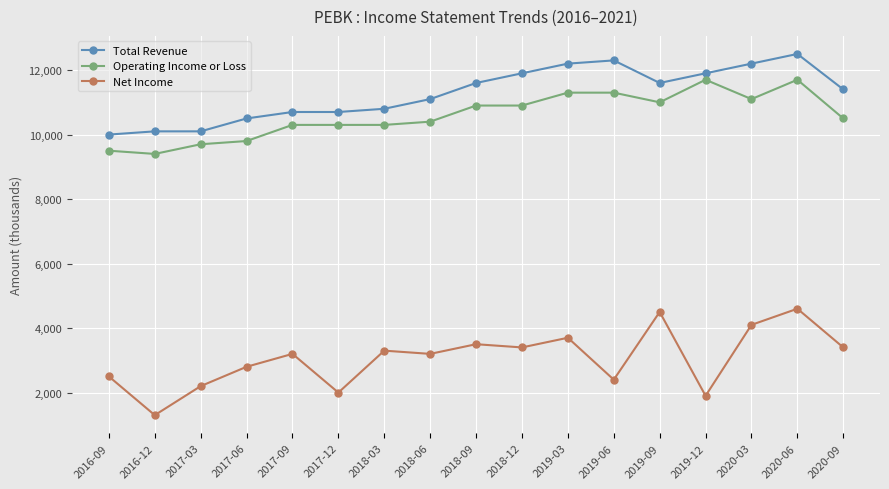

Reading right to left, what are all the values shown in this chart?

Total Revenue: 11400	12500	12200	11900	11600	12300	12200	11900	11600	11100	10800	10700	10700	10500	10100	10100	10000
Operating Income or Loss: 10500	11700	11100	11700	11000	11300	11300	10900	10900	10400	10300	10300	10300	9800	9700	9400	9500
Net Income: 3400	4600	4100	1900	4500	2400	3700	3400	3500	3200	3300	2000	3200	2800	2200	1300	2500